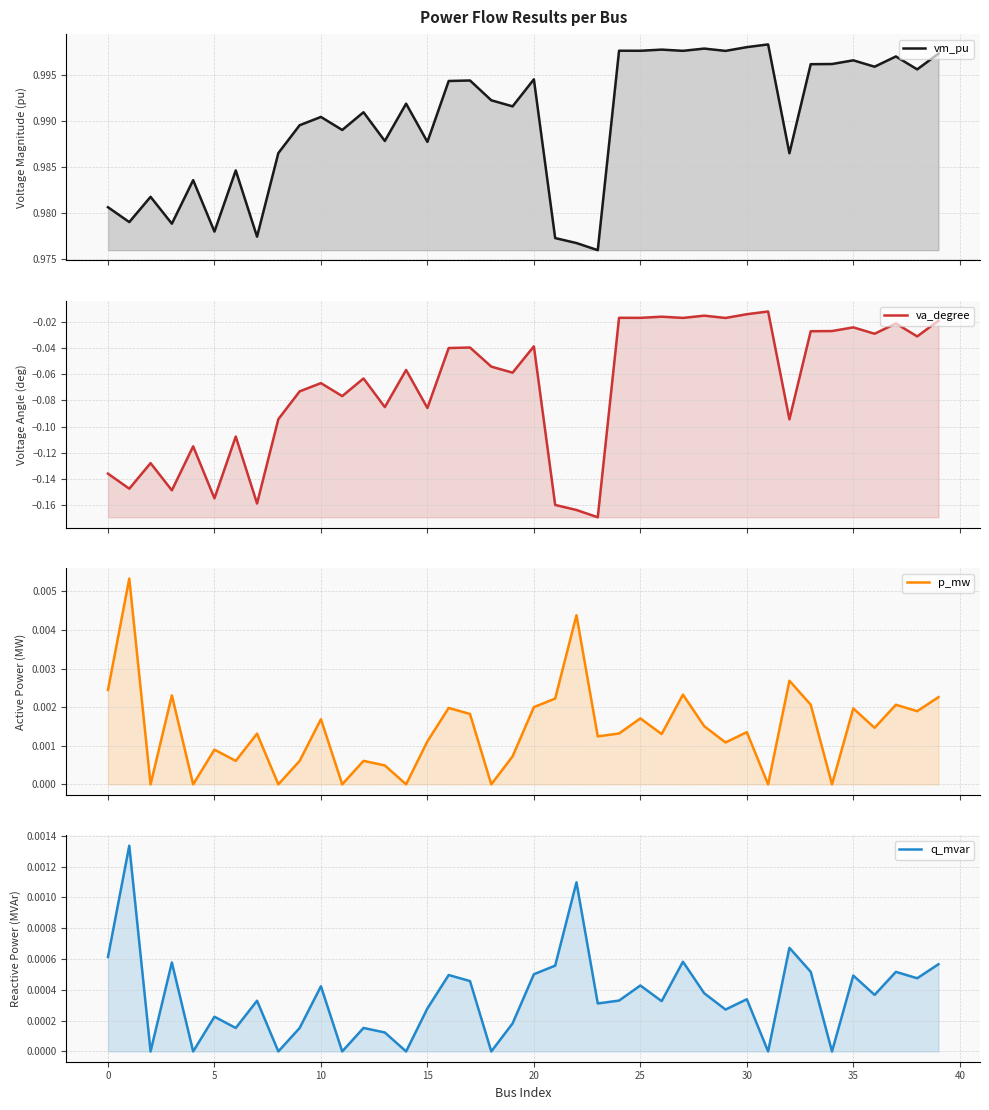

At which category does the chart reach its peak across all series?

31